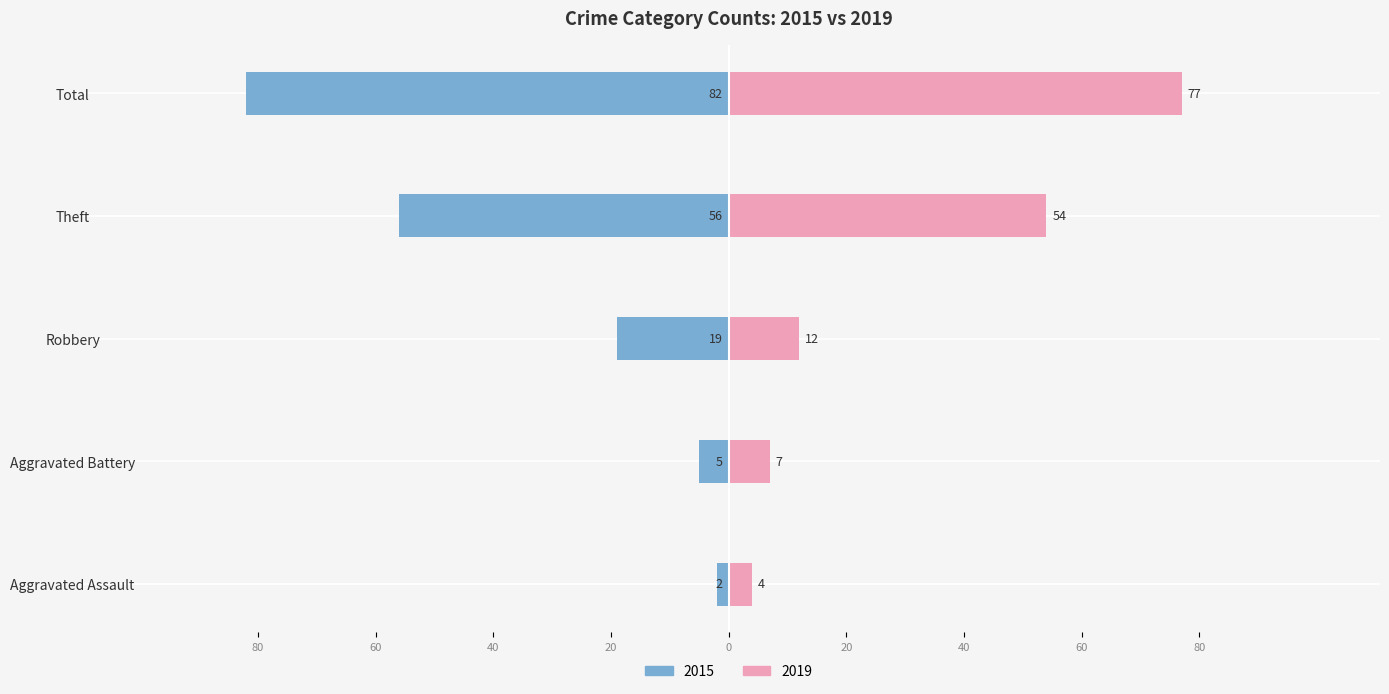

What is the label of the 1st bar from the right?

Total